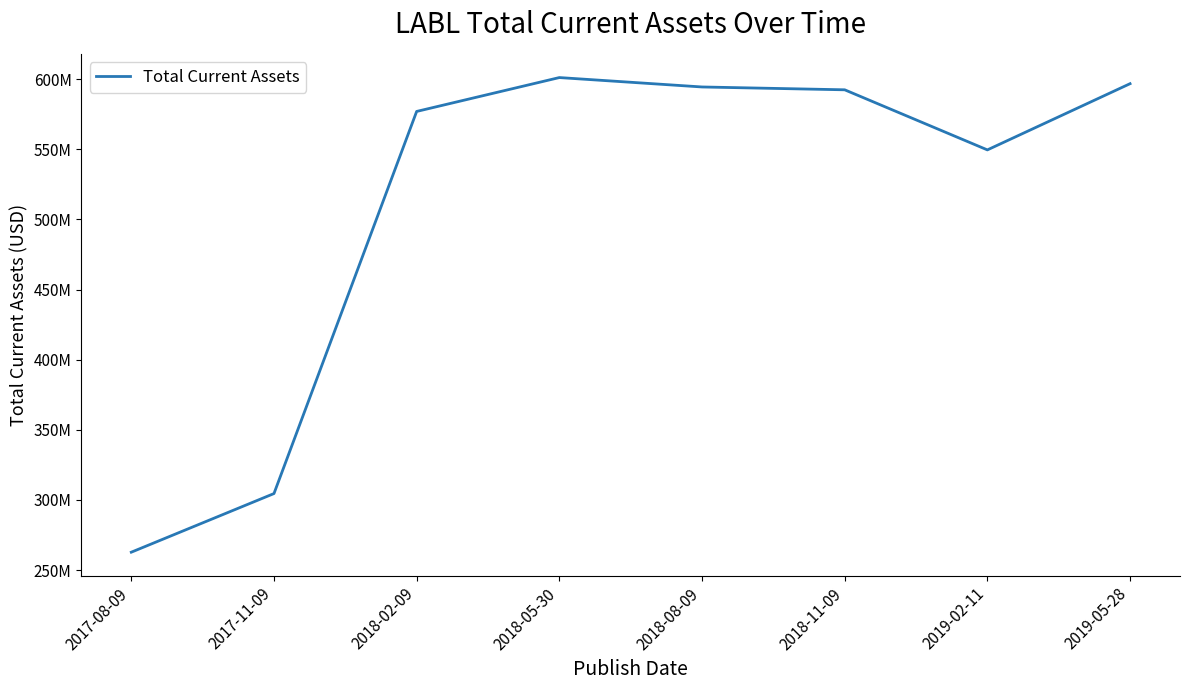

At which label is the value closest to 431967000?

2019-02-11